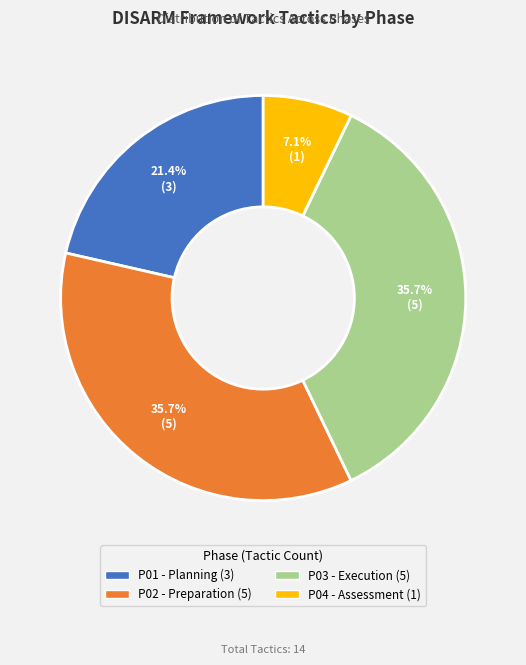

To the nearest percent, what is the difference between the P04 and P01 slice percentages?

14%